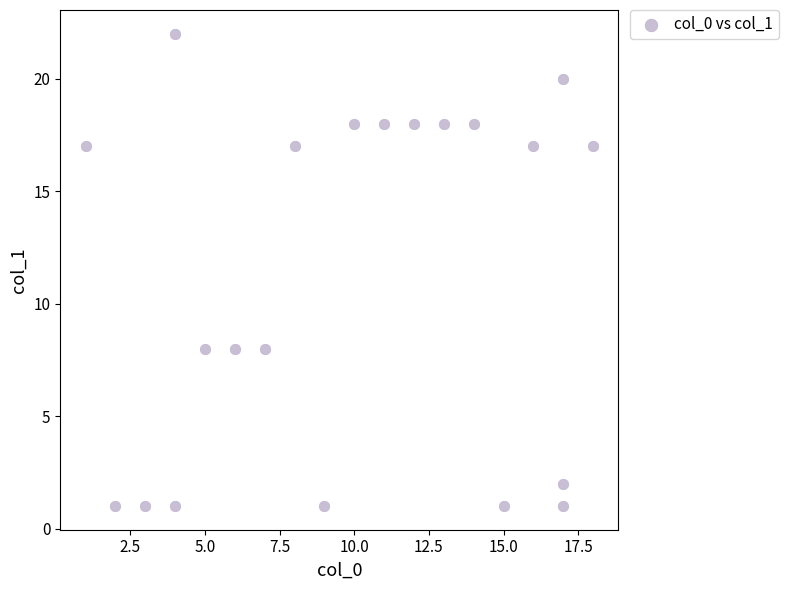

What is the range of Y values (max minus min)?

21